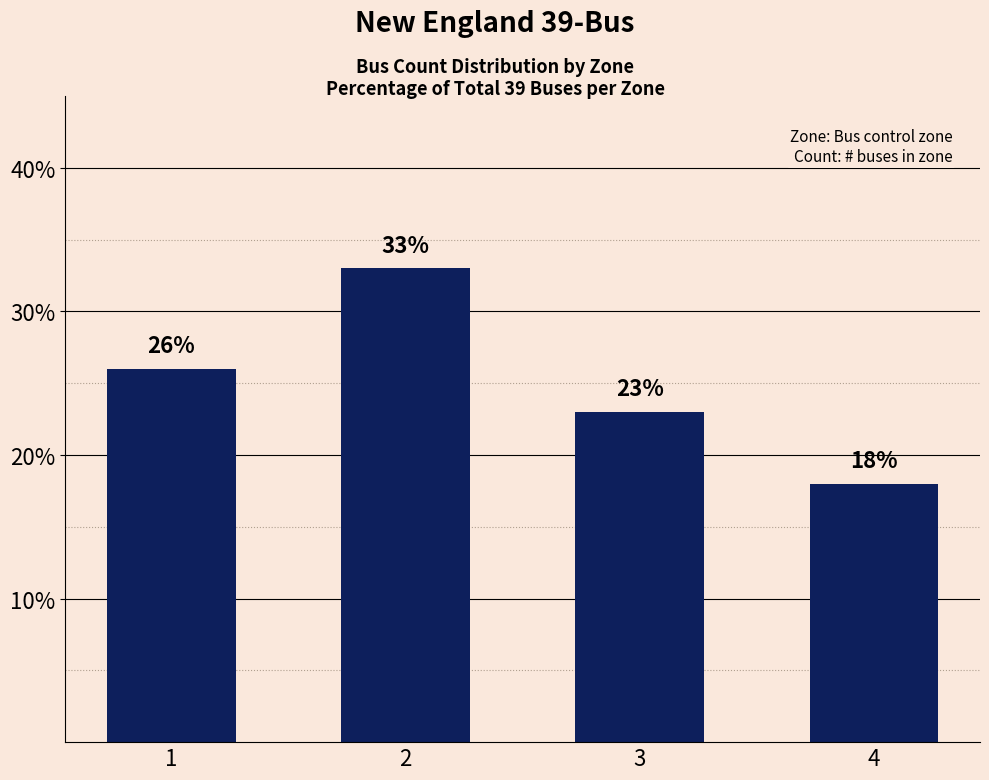

True or false: the data shows 26 at 1.

True